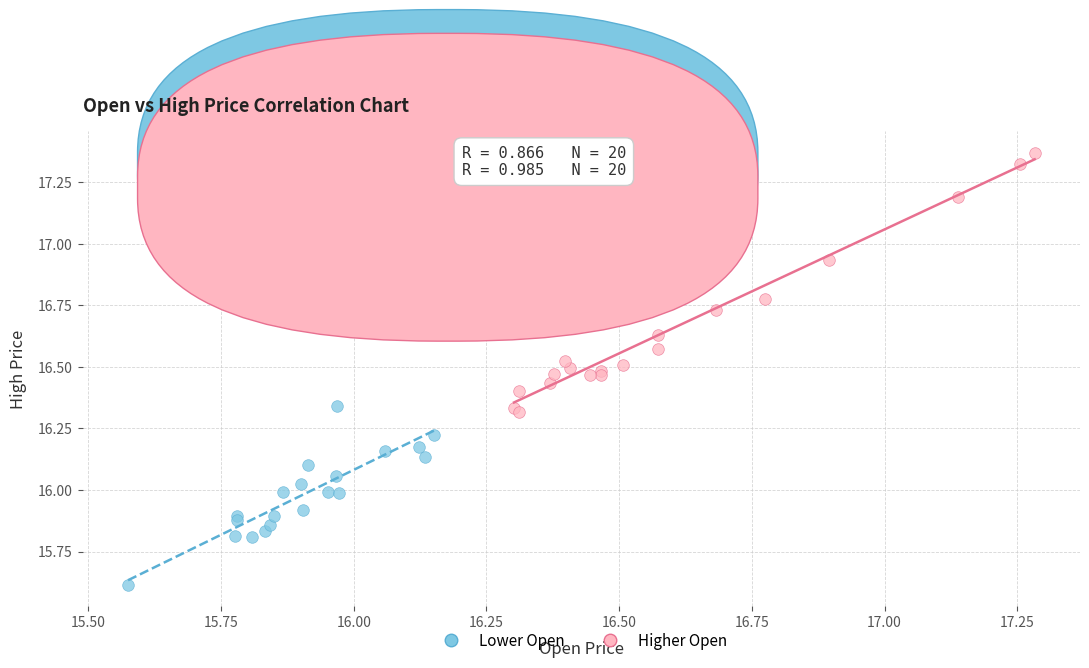

Which series contains the highest Y value?

Higher Open